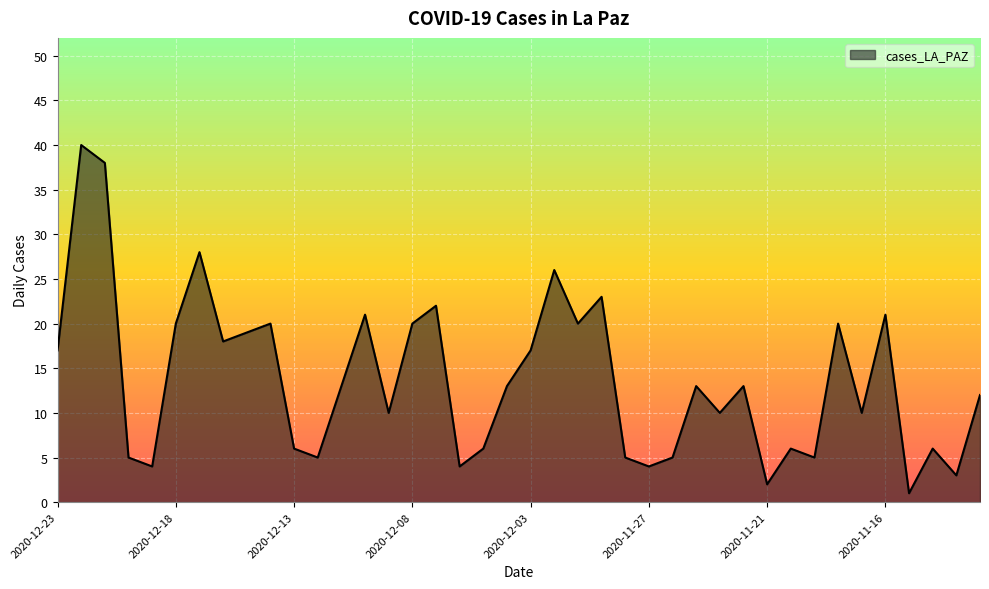

What is the difference between the maximum and minimum values?

39